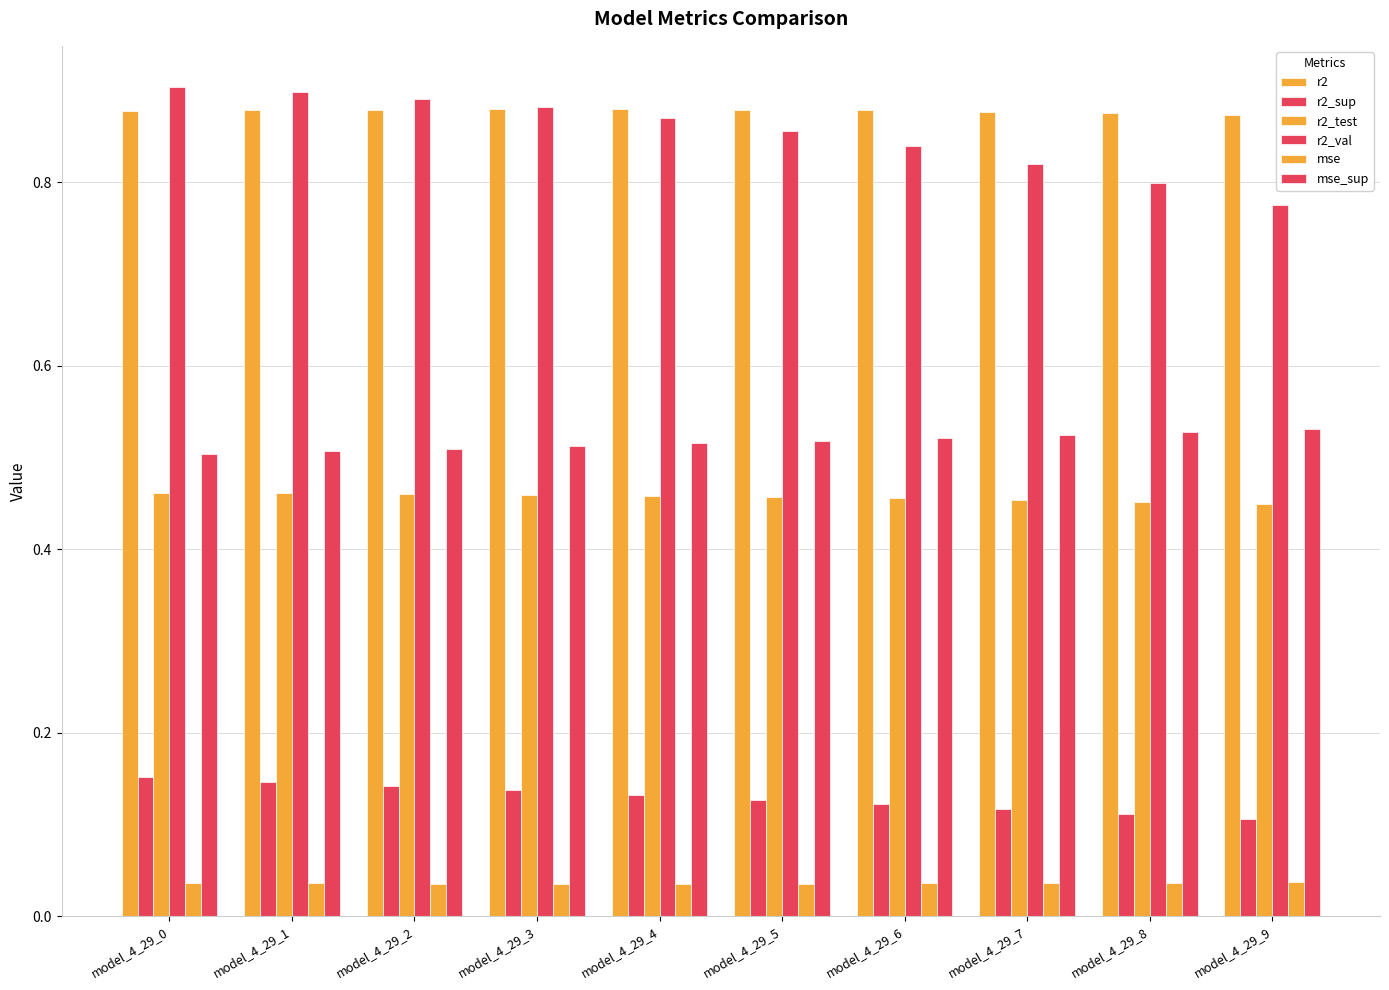

Does the chart contain any negative values?

No